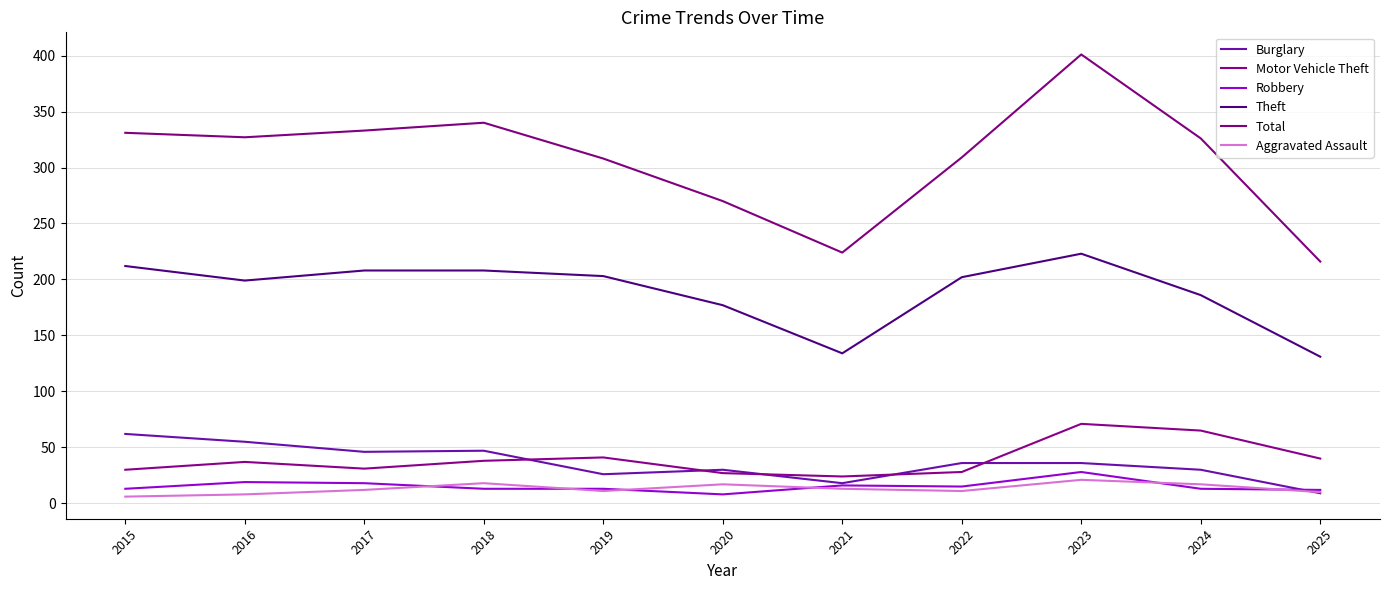

At which label does Motor Vehicle Theft first exceed 37?

2018